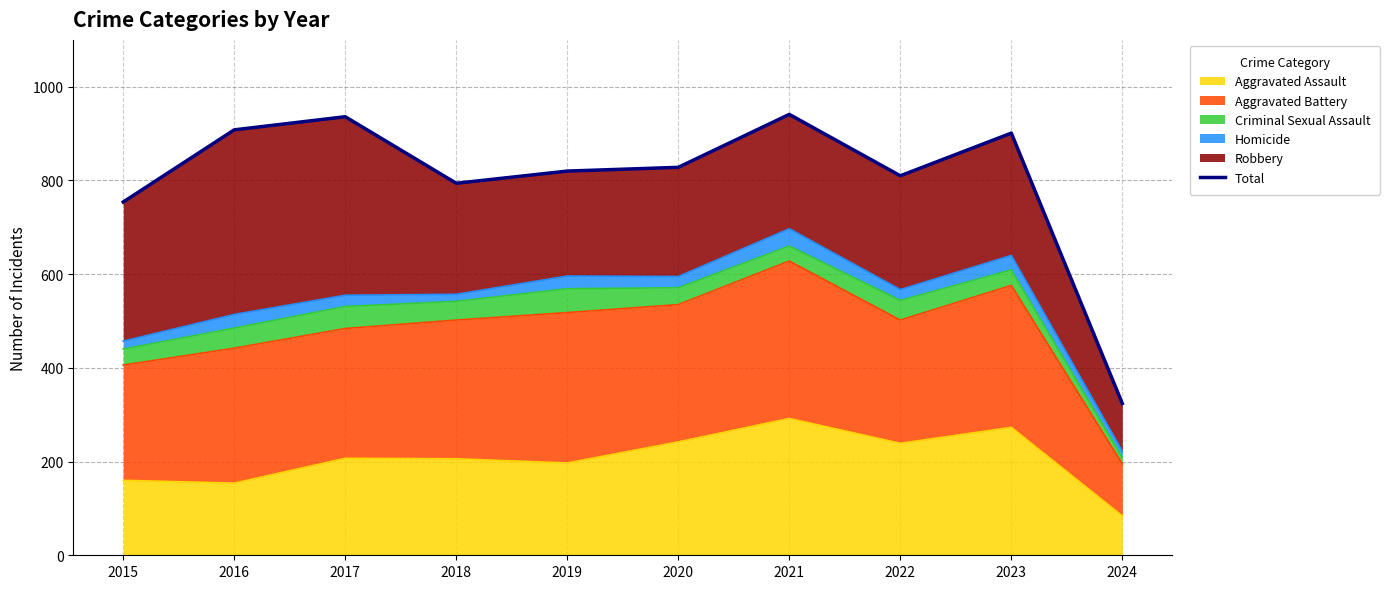

Does the chart display data point markers on the line(s)?

No